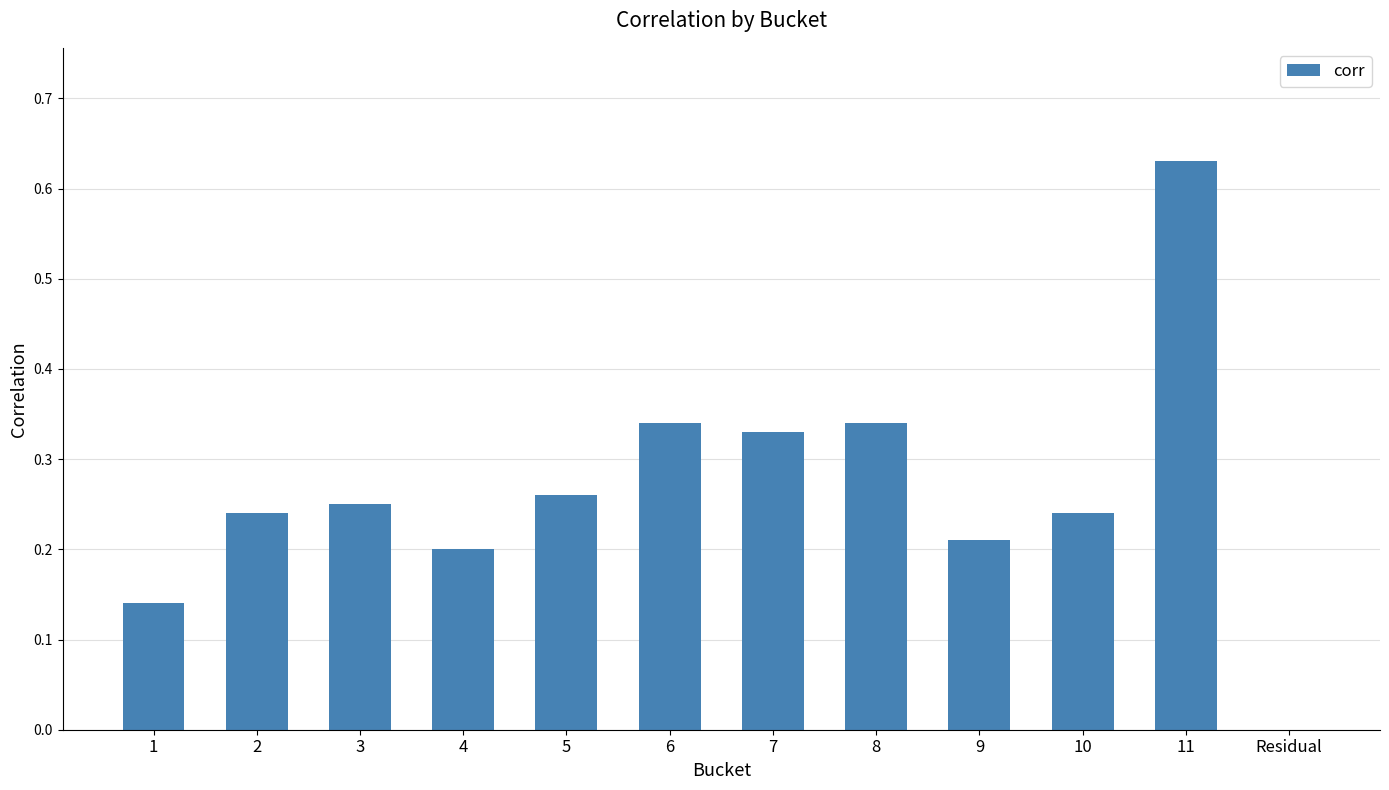

The value at 2 is 0.2. True or false?

True